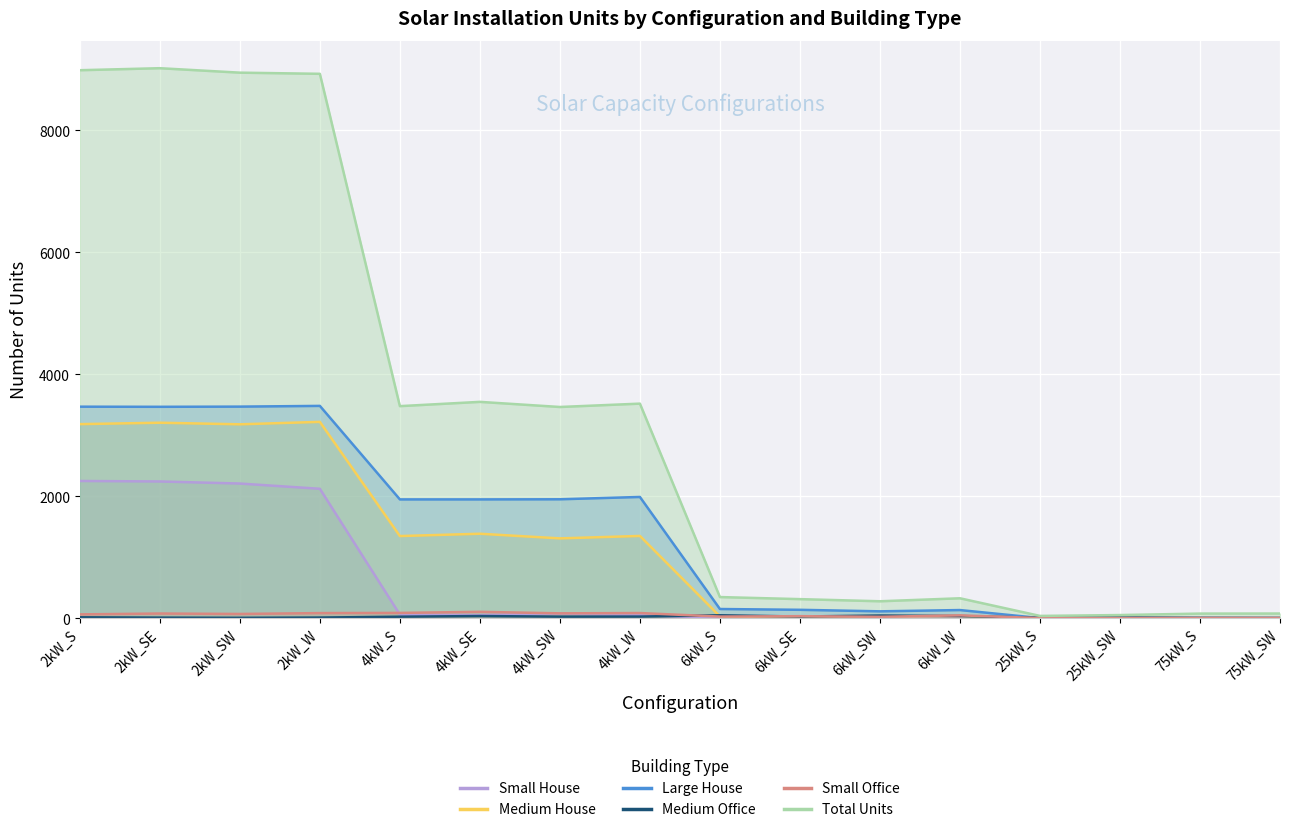

Reading left to right, transcribe all the data shown in this chart.

Small House: 2kW_S=2247	2kW_SE=2239	2kW_SW=2205	2kW_W=2119	4kW_S=56	4kW_SE=48	4kW_SW=74	4kW_W=47	6kW_S=0	6kW_SE=0	6kW_SW=0	6kW_W=0	25kW_S=0	25kW_SW=0	75kW_S=0	75kW_SW=0
Medium House: 2kW_S=3179	2kW_SE=3202	2kW_SW=3176	2kW_W=3216	4kW_S=1344	4kW_SE=1382	4kW_SW=1306	4kW_W=1346	6kW_S=27	6kW_SE=24	6kW_SW=29	6kW_W=31	25kW_S=0	25kW_SW=0	75kW_S=0	75kW_SW=0
Large House: 2kW_S=3465	2kW_SE=3463	2kW_SW=3466	2kW_W=3478	4kW_S=1945	4kW_SE=1945	4kW_SW=1947	4kW_W=1985	6kW_S=148	6kW_SE=135	6kW_SW=110	6kW_W=131	25kW_S=0	25kW_SW=0	75kW_S=0	75kW_SW=0
Medium Office: 2kW_S=12	2kW_SE=7	2kW_SW=4	2kW_W=8	4kW_S=22	4kW_SE=33	4kW_SW=23	4kW_W=24	6kW_S=45	6kW_SE=25	6kW_SW=41	6kW_W=33	25kW_S=5	25kW_SW=8	75kW_S=2	75kW_SW=0
Small Office: 2kW_S=60	2kW_SE=74	2kW_SW=67	2kW_W=81	4kW_S=84	4kW_SE=102	4kW_SW=77	4kW_W=82	6kW_S=24	6kW_SE=31	6kW_SW=20	6kW_W=44	25kW_S=0	25kW_SW=0	75kW_S=0	75kW_SW=0
Total Units: 2kW_S=8981	2kW_SE=9014	2kW_SW=8941	2kW_W=8922	4kW_S=3474	4kW_SE=3544	4kW_SW=3460	4kW_W=3515	6kW_S=344	6kW_SE=310	6kW_SW=275	6kW_W=324	25kW_S=35	25kW_SW=49	75kW_S=73	75kW_SW=74